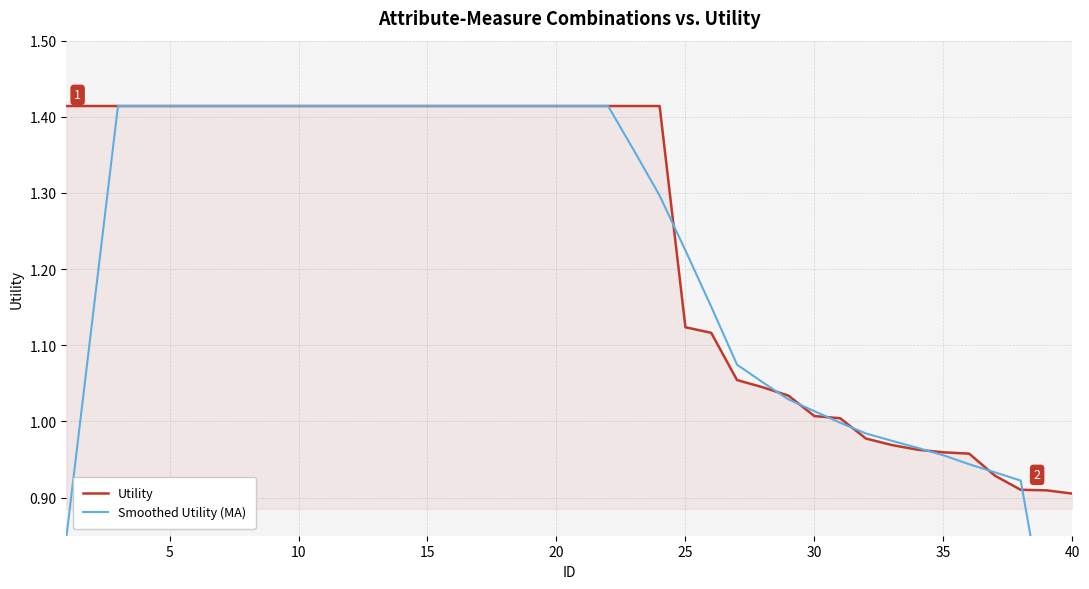

Reading left to right, what are all the values shown in this chart?

Utility: 1.4	1.4	1.4	1.4	1.4	1.4	1.4	1.4	1.4	1.4	1.4	1.4	1.4	1.4	1.4	1.4	1.4	1.4	1.4	1.4	1.4	1.4	1.4	1.4	1.1	1.1	1.1	1.0	1.0	1.0	1.0	1.0	1.0	1.0	1.0	1.0	0.9	0.9	0.9	0.9
Smoothed Utility (MA): 0.8	1.1	1.4	1.4	1.4	1.4	1.4	1.4	1.4	1.4	1.4	1.4	1.4	1.4	1.4	1.4	1.4	1.4	1.4	1.4	1.4	1.4	1.4	1.3	1.2	1.2	1.1	1.1	1.0	1.0	1.0	1.0	1.0	1.0	1.0	0.9	0.9	0.9	0.7	0.5